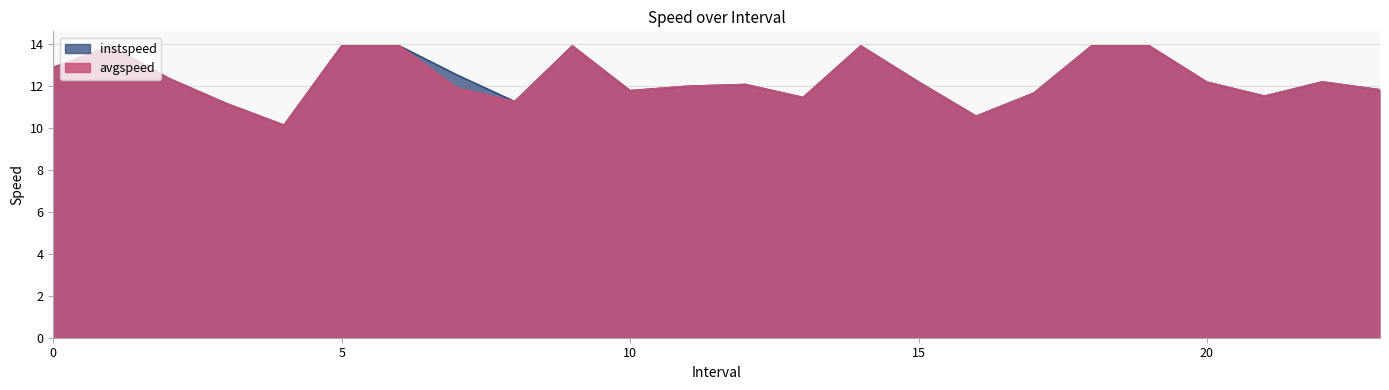

Reading left to right, list all the values displayed in this chart.

instspeed: 12.9	13.9	12.3	11.1	10.1	13.9	13.9	12.5	11.2	13.9	11.8	12.0	12.1	11.4	13.9	12.2	10.5	11.6	13.9	13.9	12.2	11.5	12.2	11.8
avgspeed: 12.9	13.9	12.3	11.1	10.1	13.9	13.9	11.9	11.2	13.9	11.8	12.0	12.1	11.4	13.9	12.2	10.5	11.6	13.9	13.9	12.2	11.5	12.2	11.8